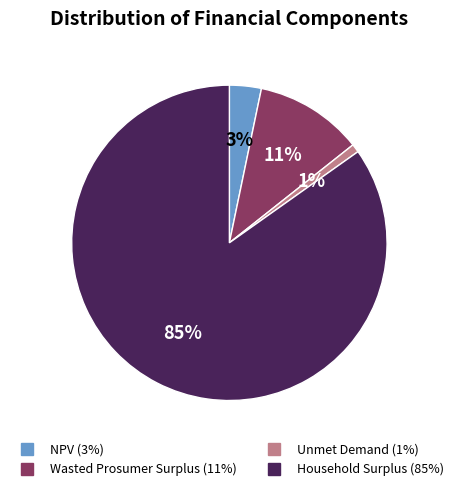

True or false: Wasted Prosumer Surplus accounts for 3% of the total.

False